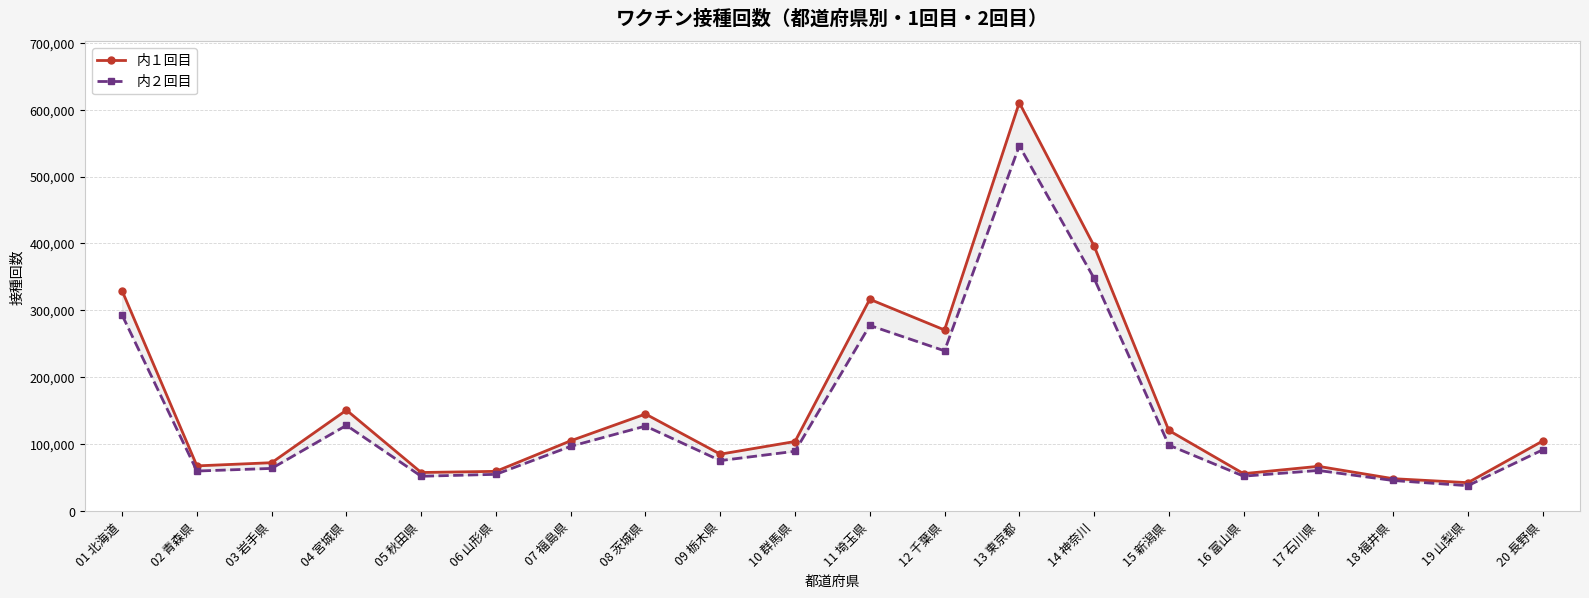

What is the label of the 1st point from the left?

01 北海道